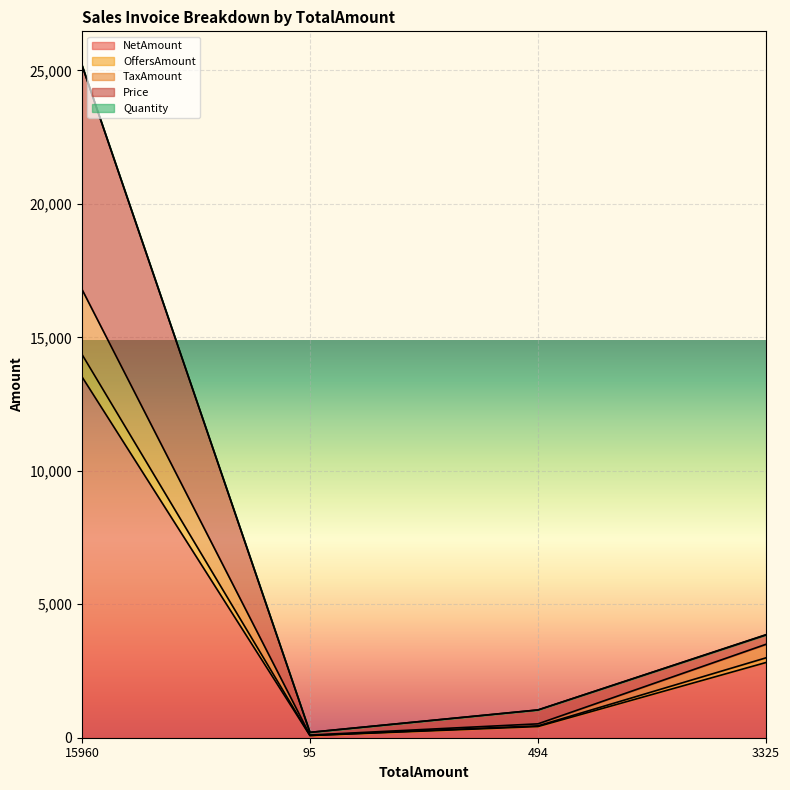

At which category does the chart reach its peak across all series?

15960